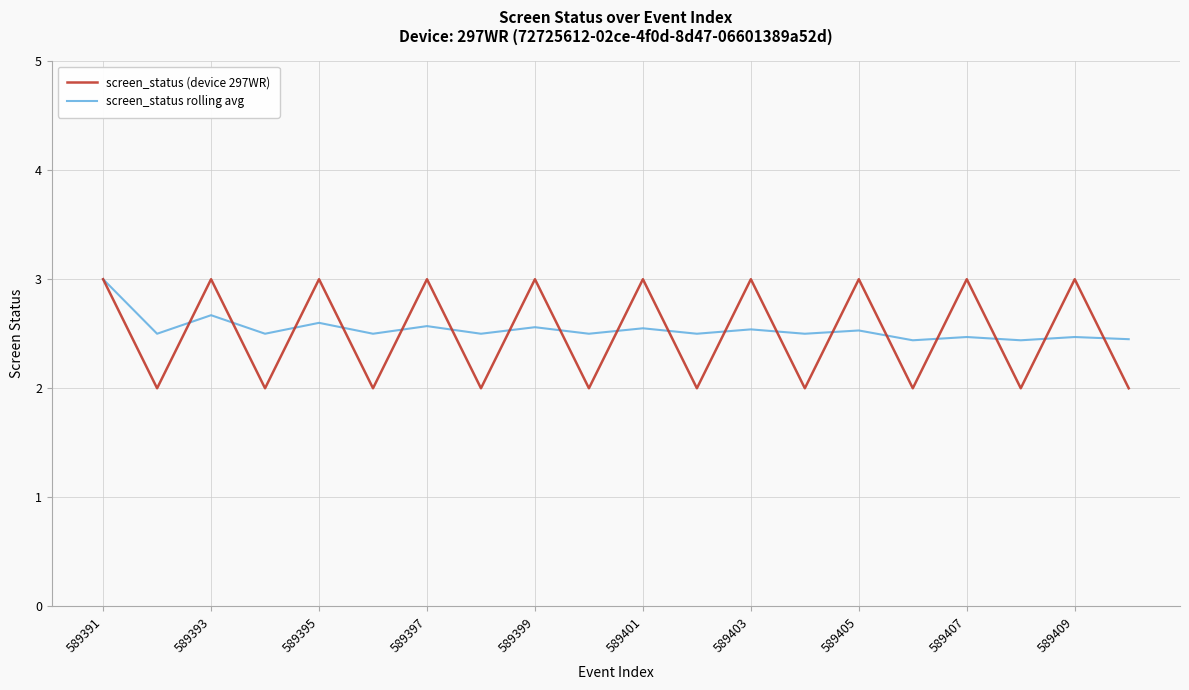

Which series has the widest spread of values?

screen_status (device 297WR)